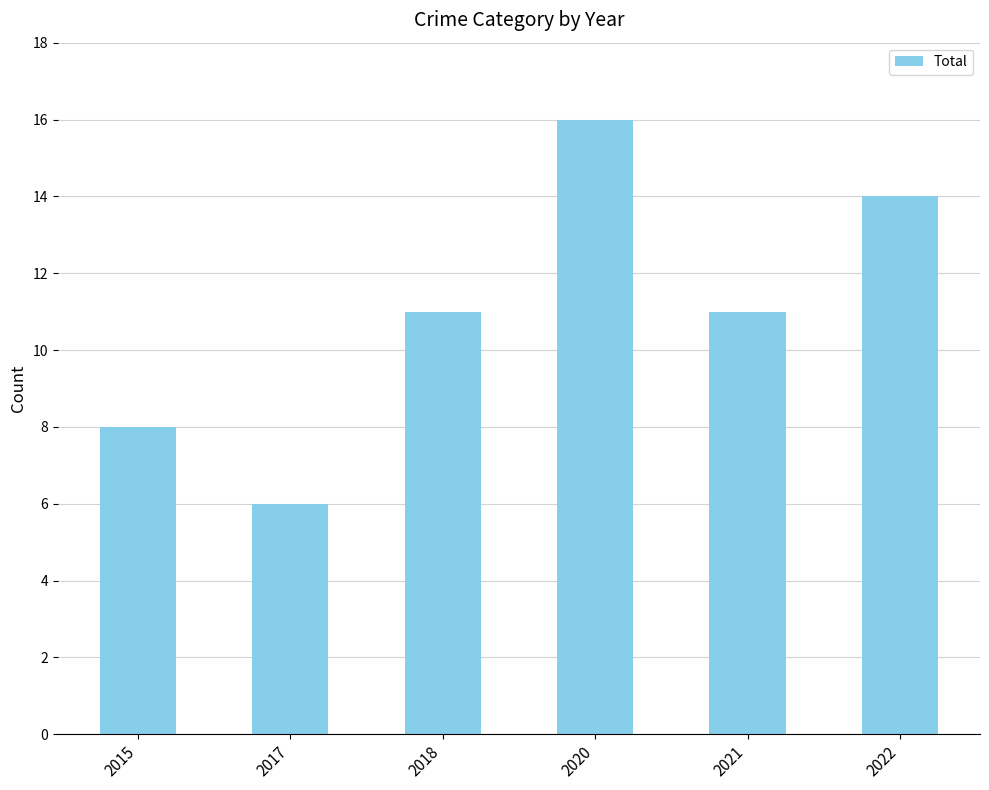

What is the sum of the values at 2020 and 2022?

30